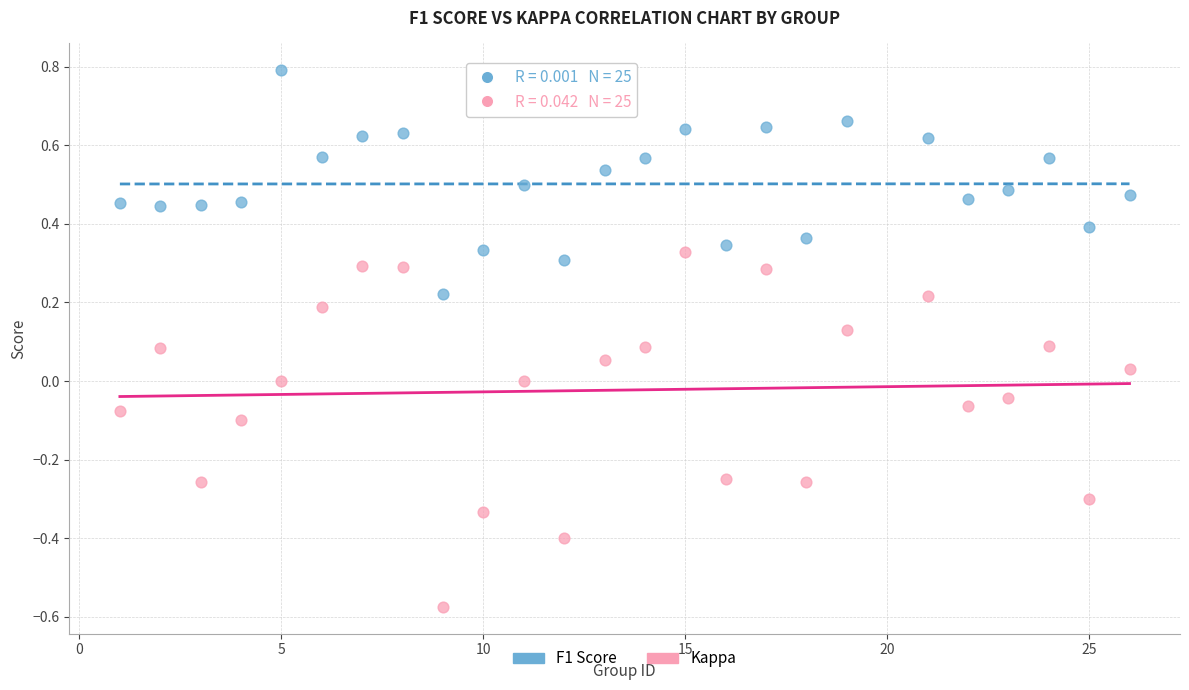

What are all the series names shown in the legend?

F1 Score, Kappa